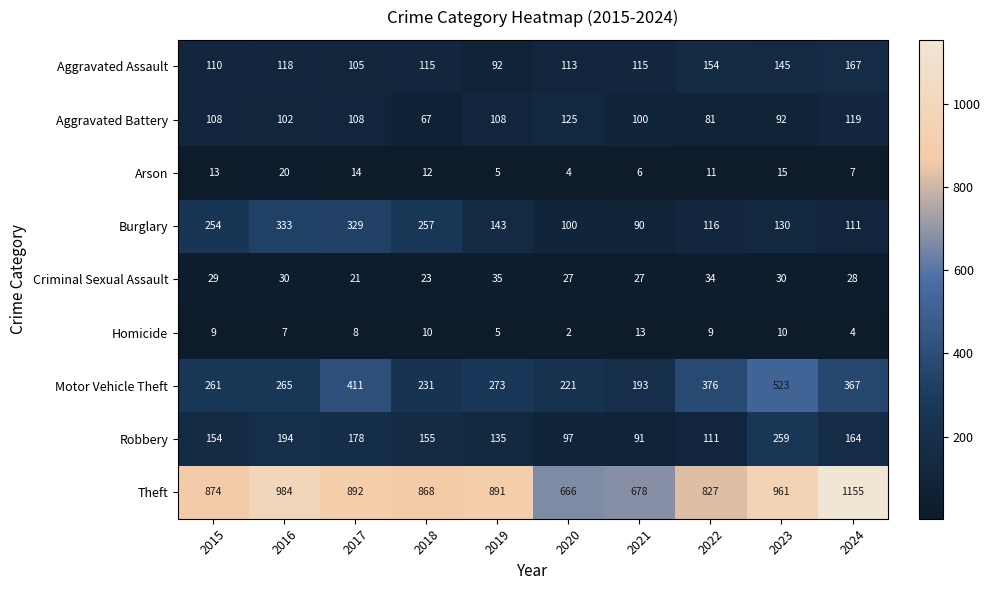

The value of Criminal Sexual Assault at 2023 is 30. True or false?

True